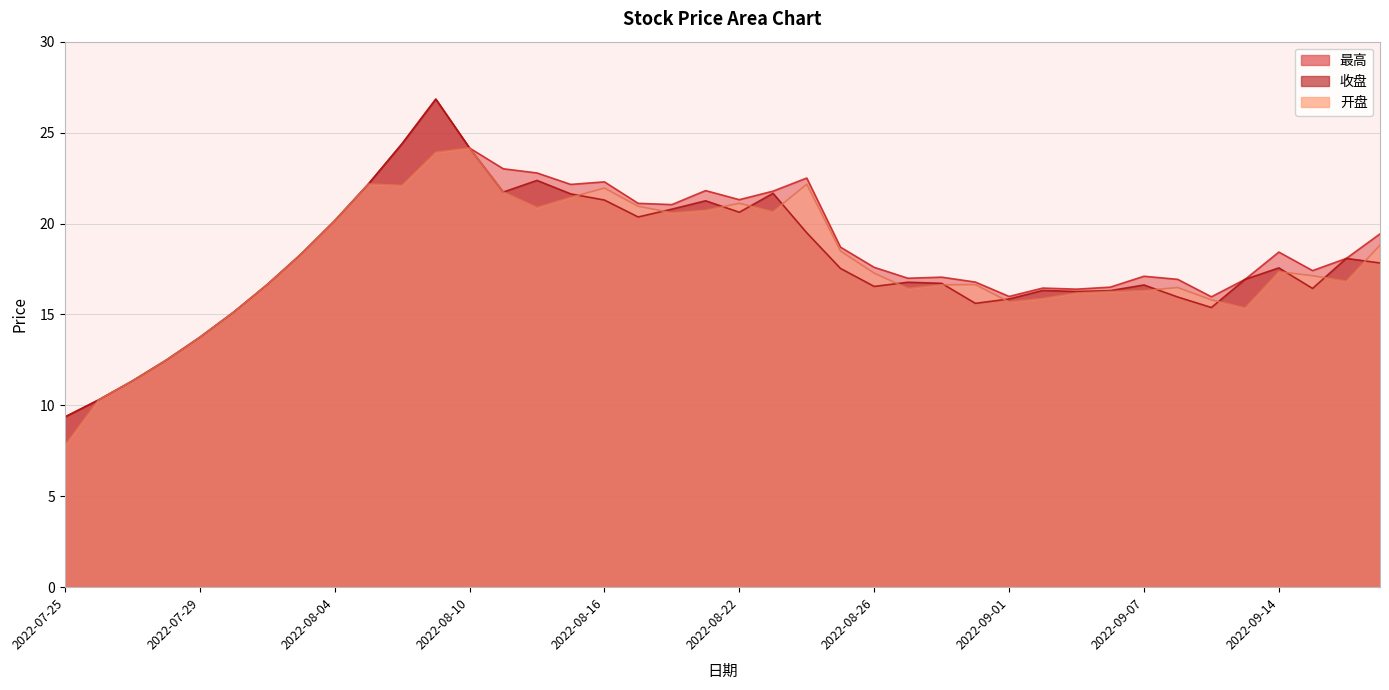

What is the value of the 最高 point at the 29th from the left?

16.0